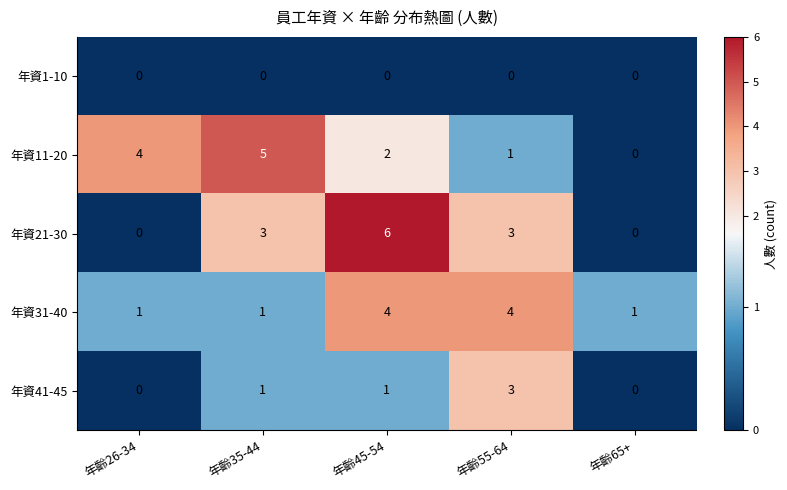

The value of 年資11-20 at 年齡65+ is 0. True or false?

True